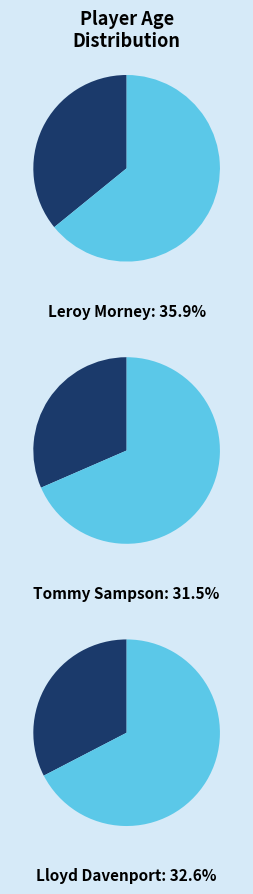

Is there a majority slice in this chart?

No